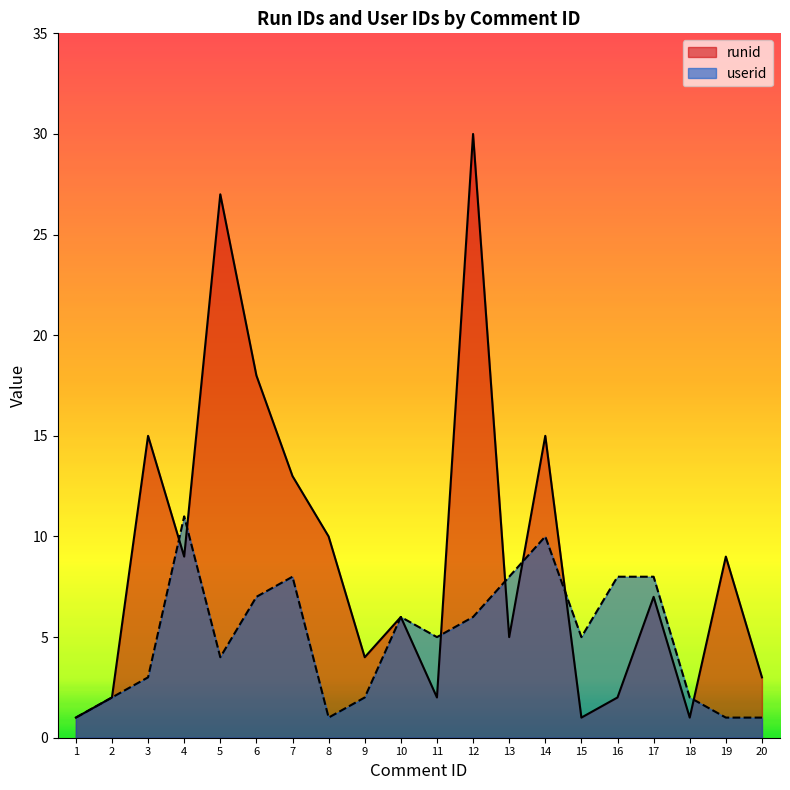

Which category has the highest value in the runid series?

12